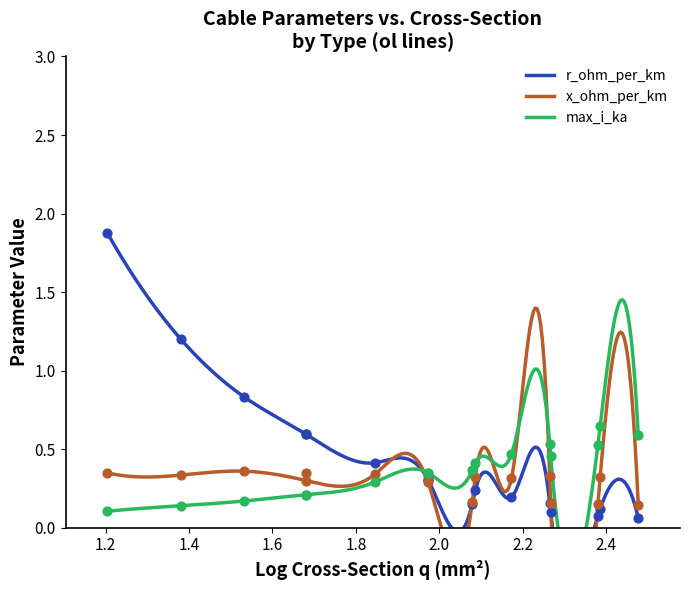

Is the value of x_ohm_per_km at 184 greater than the value of max_i_ka at 94?

No